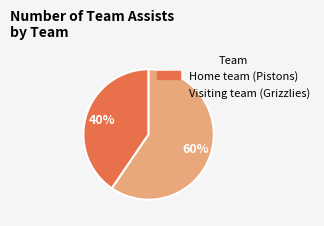

True or false: Home team (Pistons) accounts for 40% of the total.

True